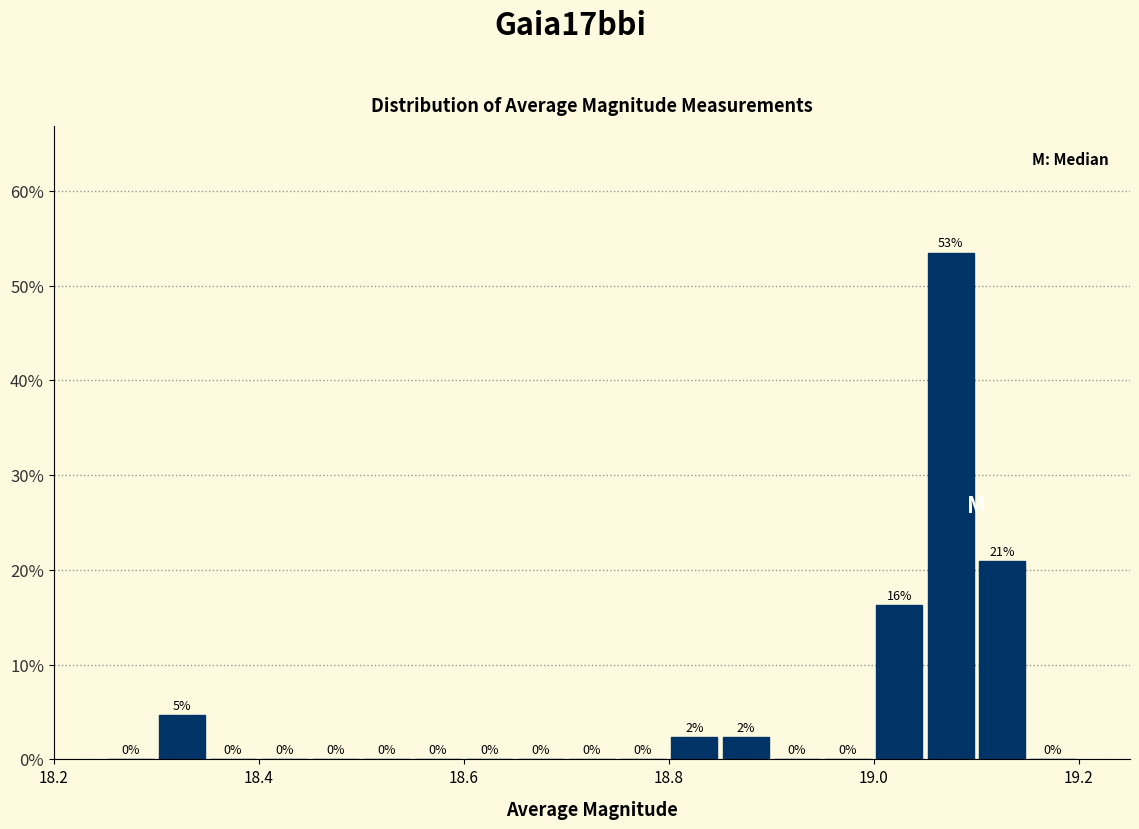

Around what value on the x-axis is the tallest bar? Give the approximate position of its centre, as read against the axis.

19.08